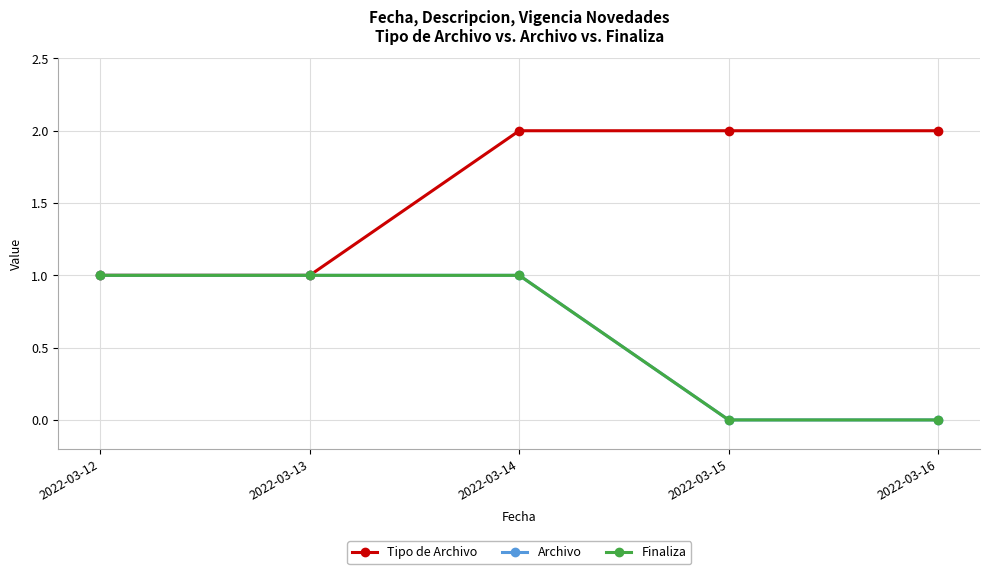

Is this an area chart (filled region under the line)?

No